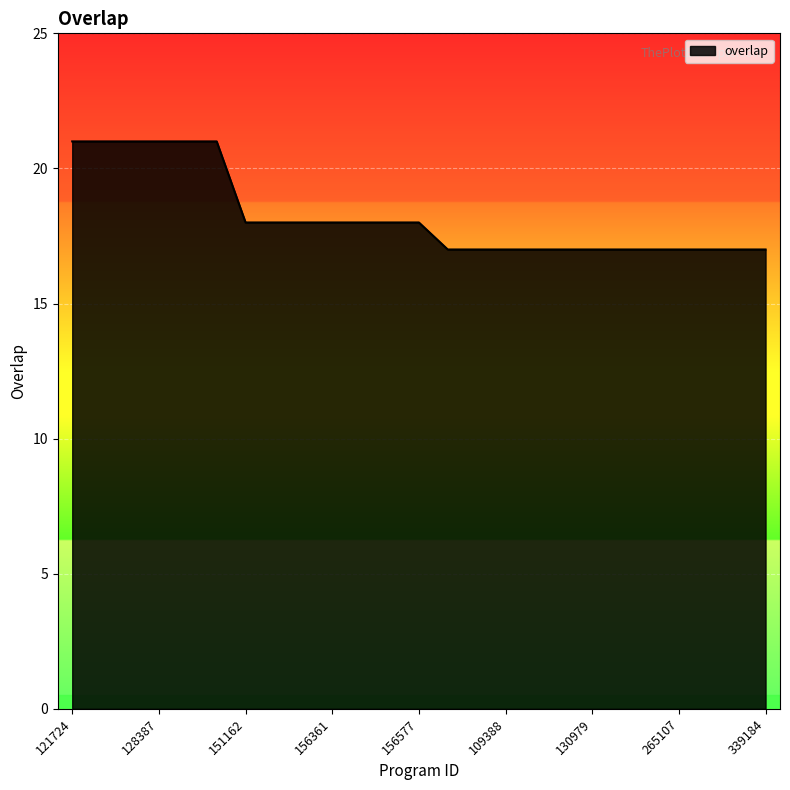

Does the chart display data point markers on the line(s)?

No